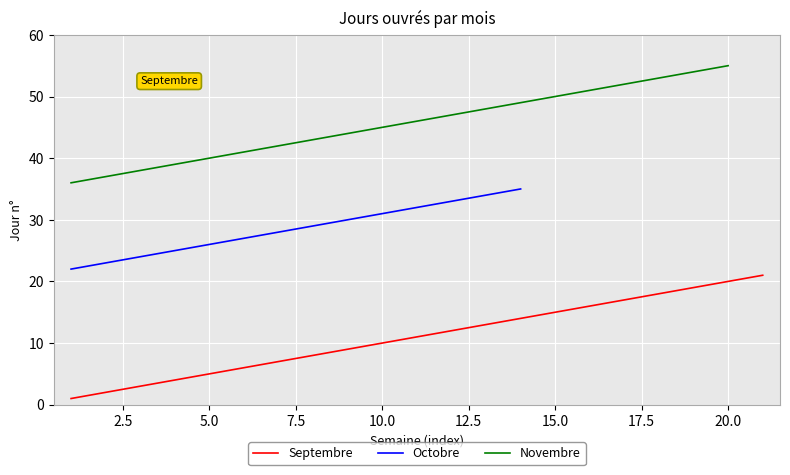

True or false: there are more than 2 points higher than both neighbors.

False